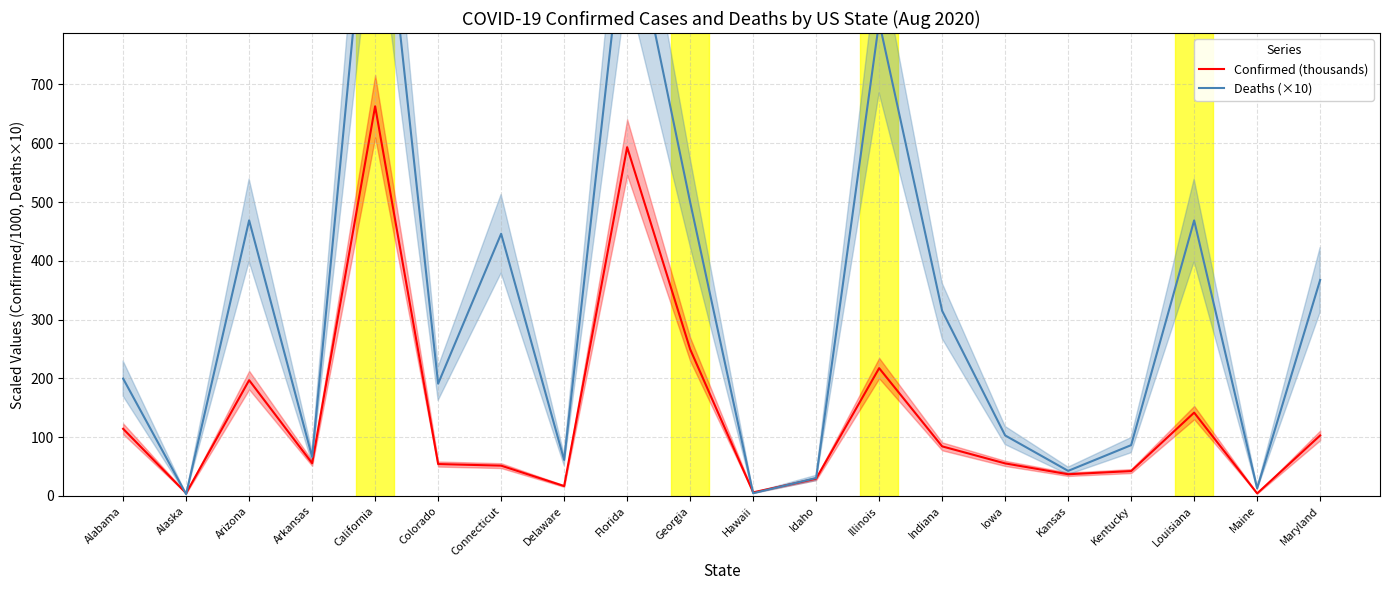

Which category has the highest value in the Confirmed (thousands) series?

California